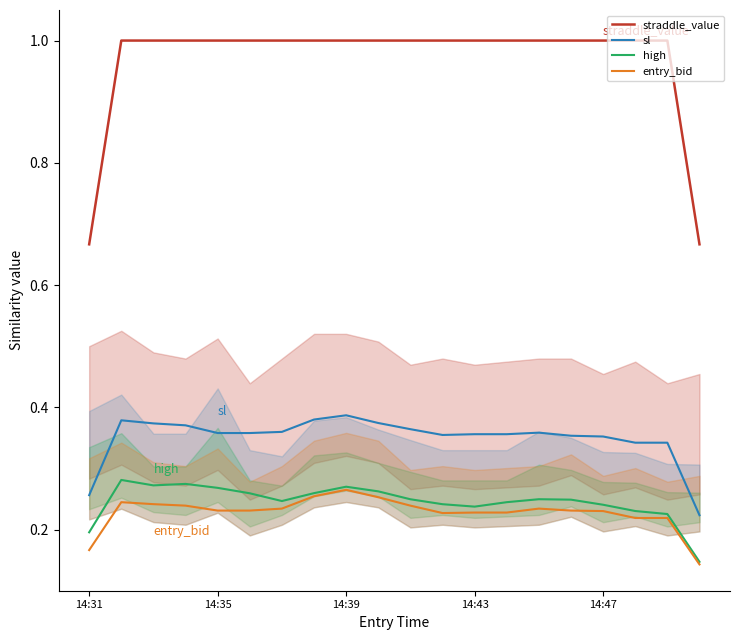

Rank the series by their maximum value, from highest to lowest.

straddle_value, sl, high, entry_bid